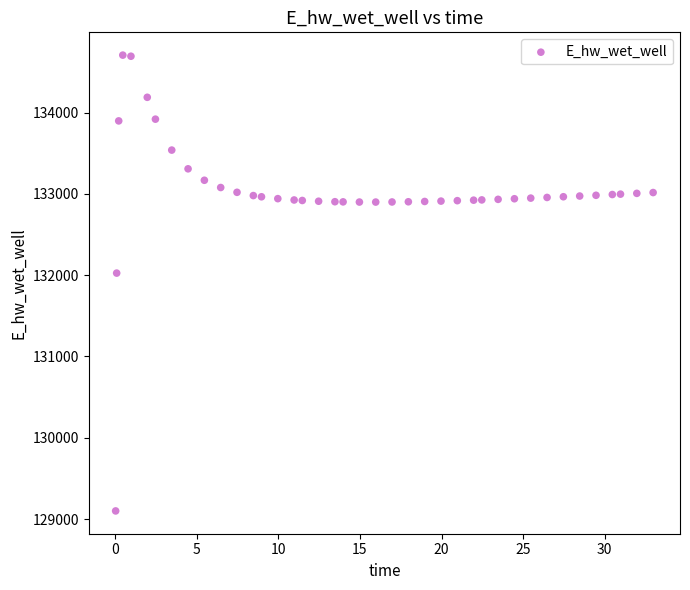

What is the range of Y values (max minus min)?

5607.5